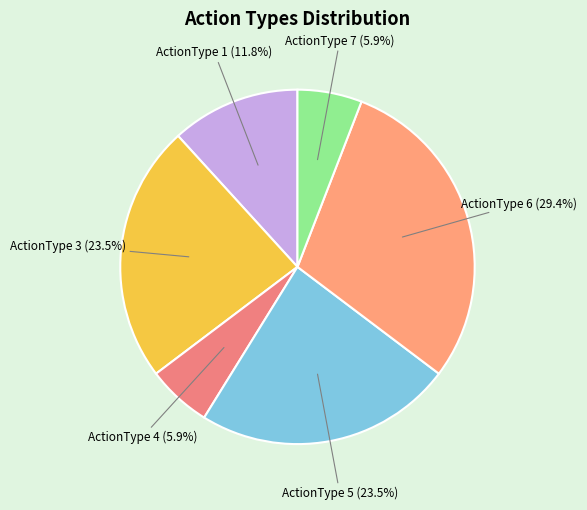

To the nearest percent, what is the difference between the largest and smallest slice percentages?

24%